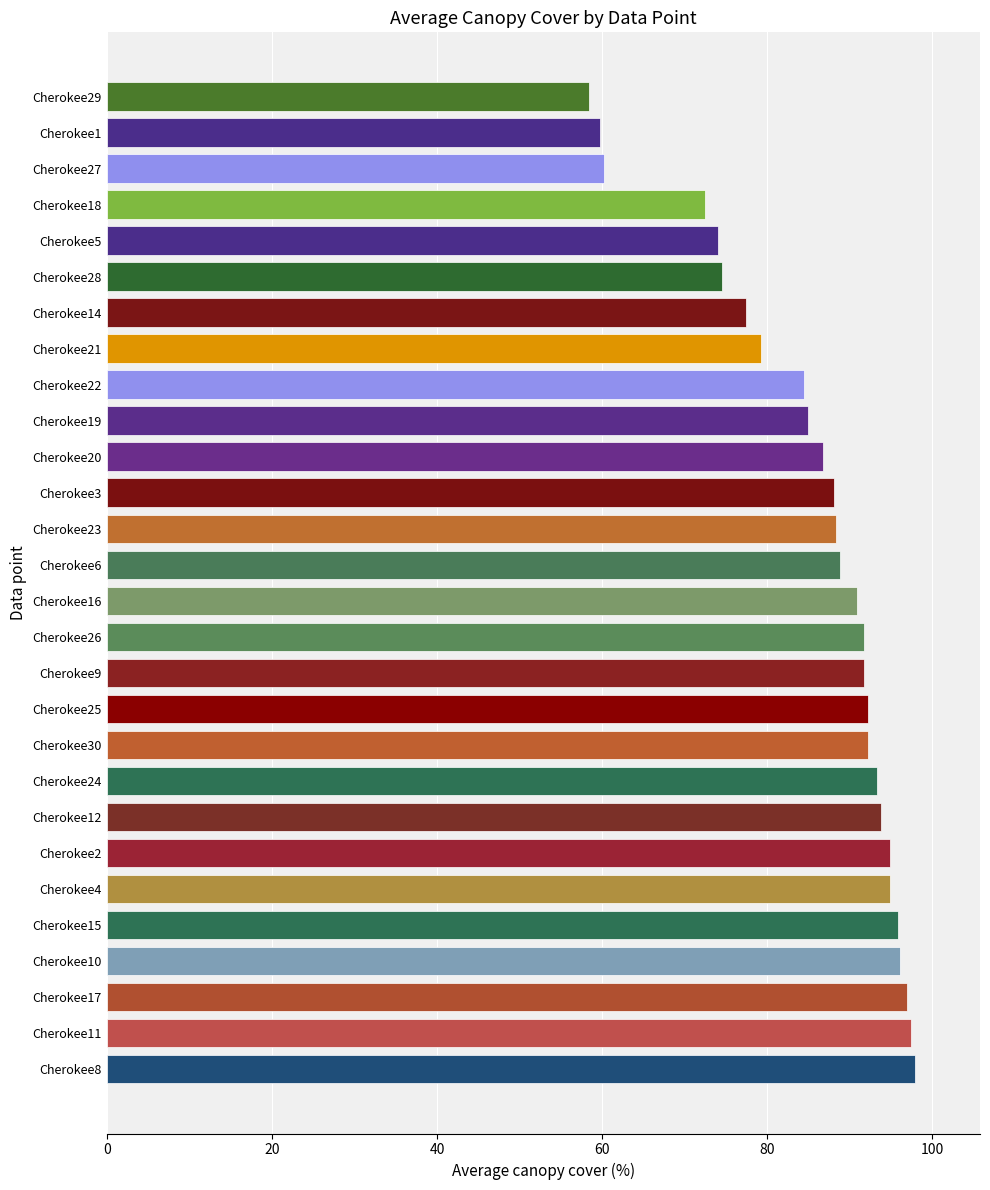

What is the average value?

85.6